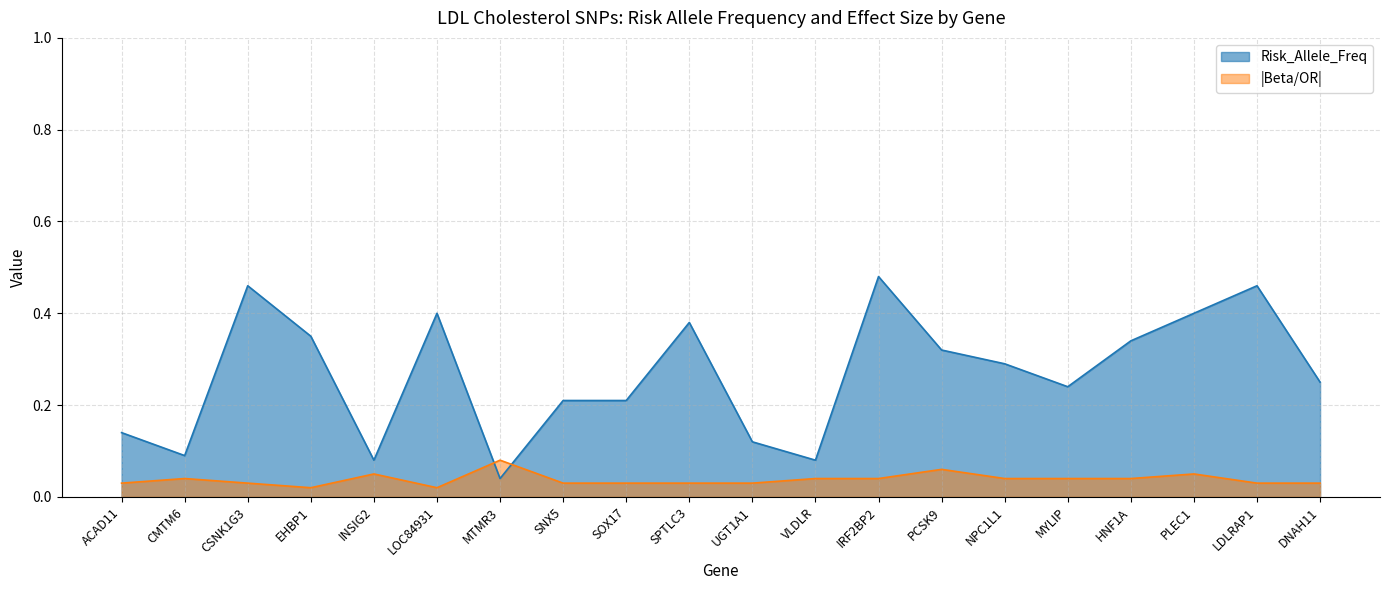

Does the chart have visible grid lines?

Yes